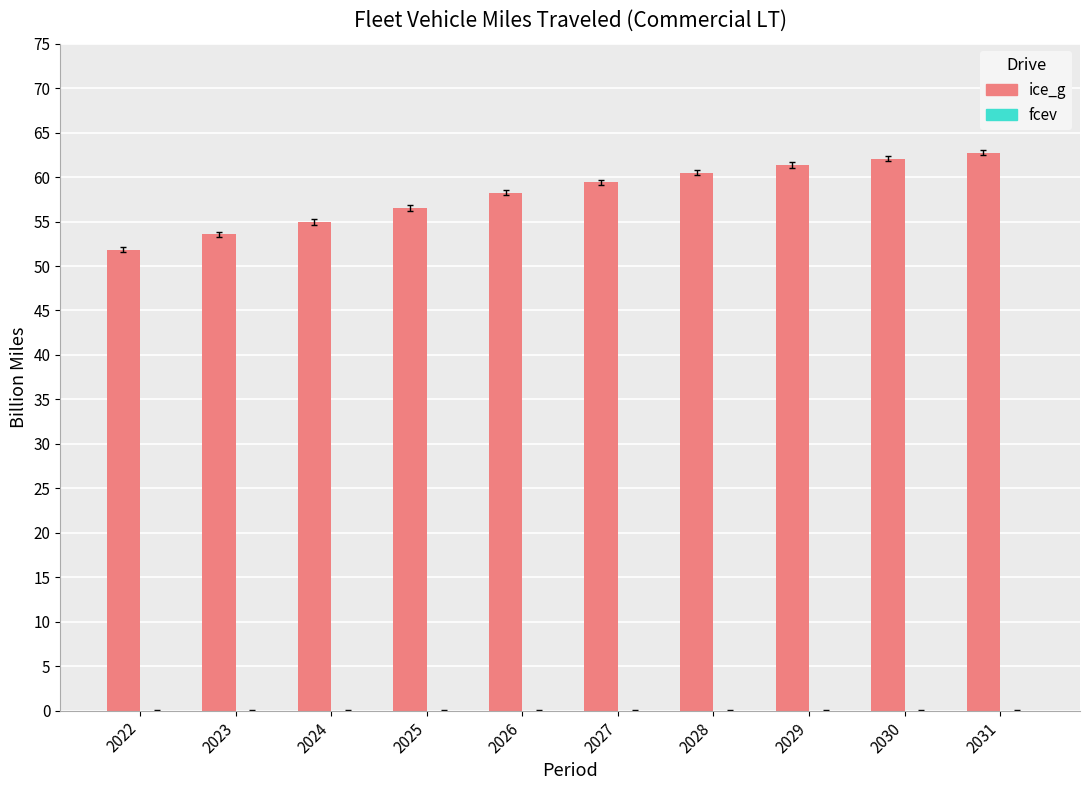

Are the bars horizontal?

No